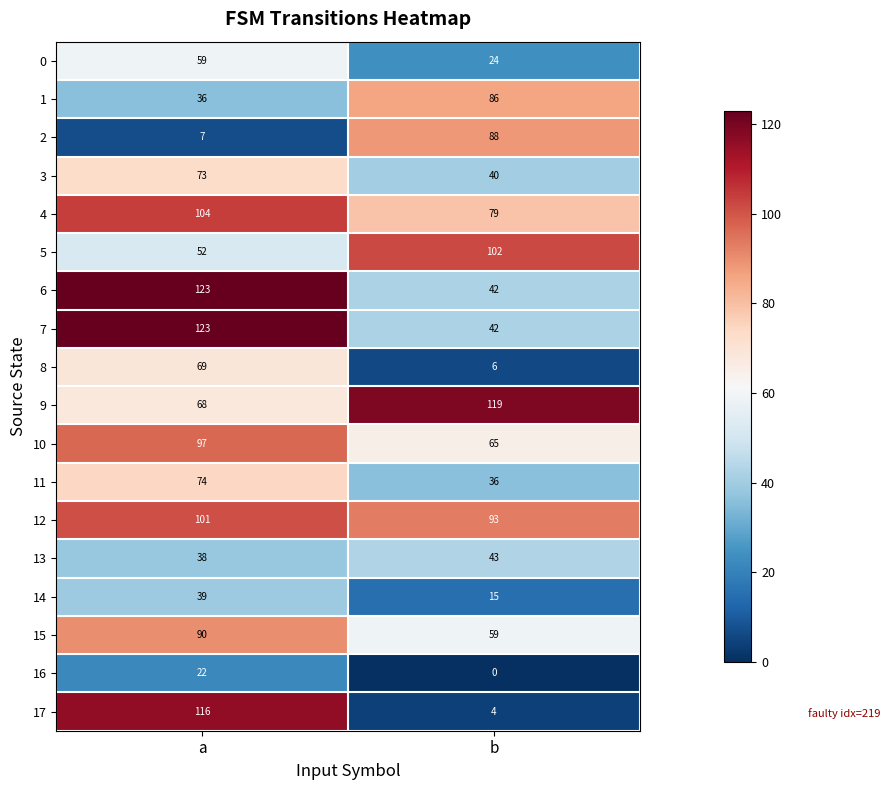

Which series has the largest total across all categories?

12